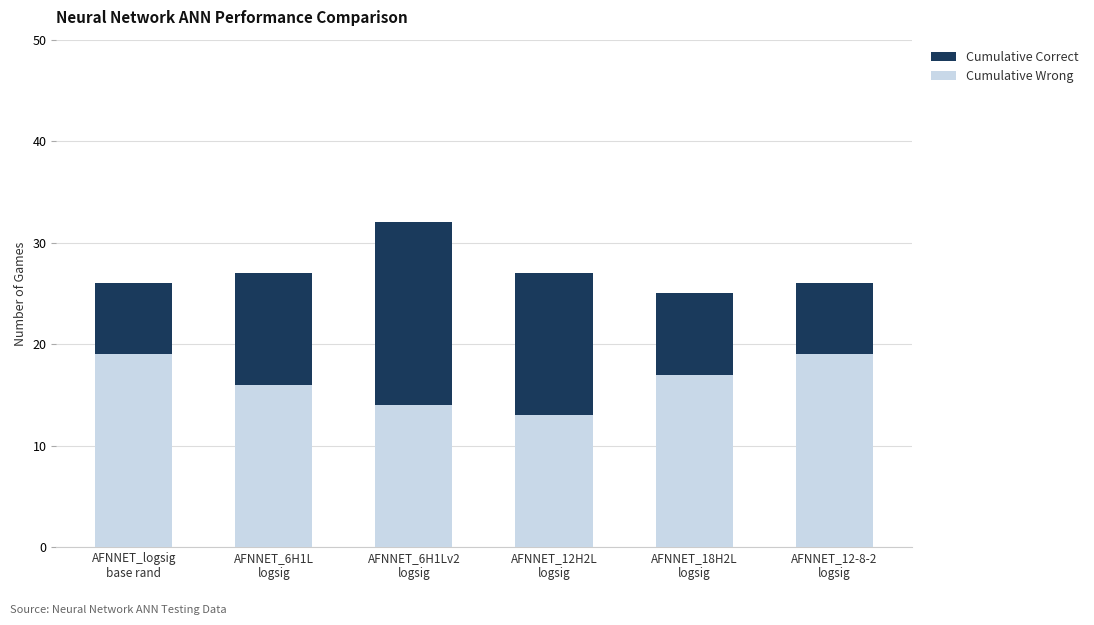

Where is Cumulative Wrong nearest to the value 16?

AFNNET_6H1L
logsig